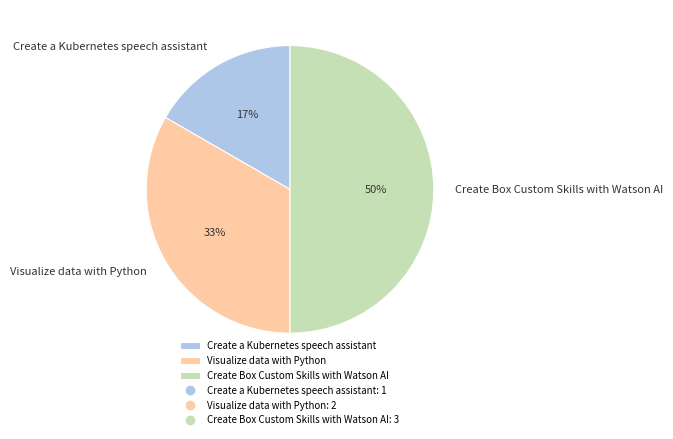

To the nearest percent, what is the difference between the largest and smallest slice percentages?

33%